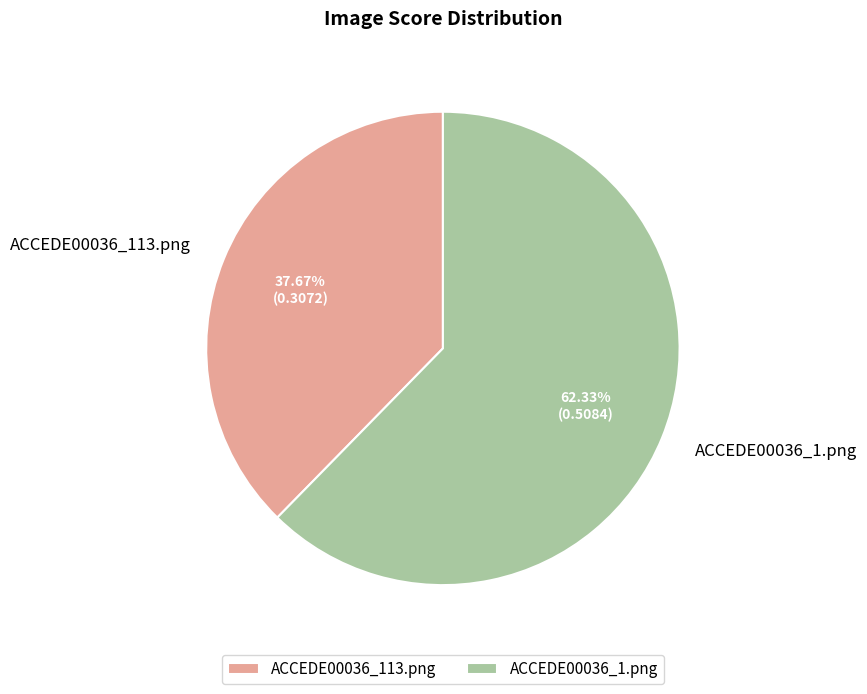

To the nearest percent, what percentage of the pie is ACCEDE00036_1.png?

62%